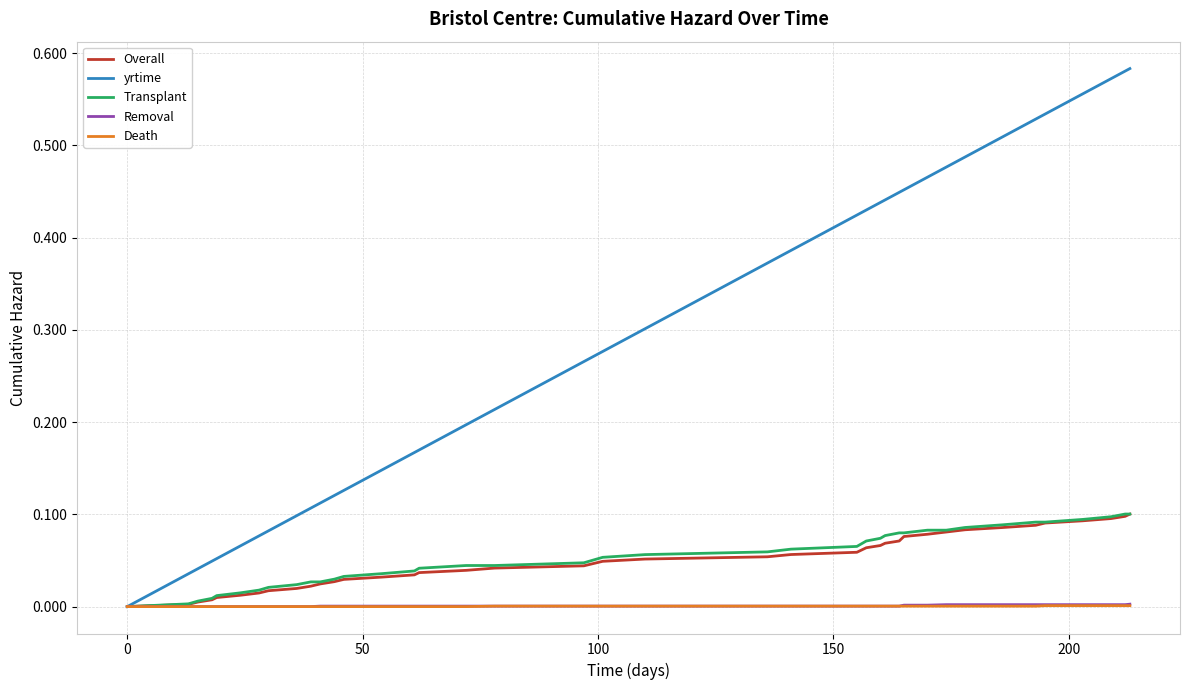

What is the sum of all yrtime values?

11.7